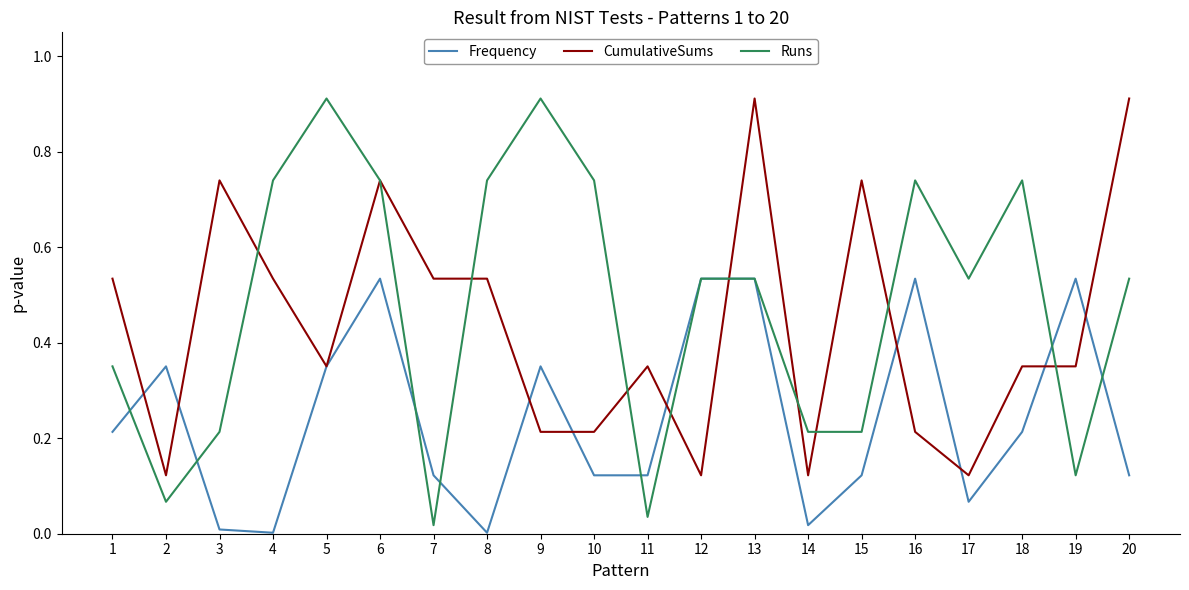

List the series in order of their overall mean, highest first.

Runs, CumulativeSums, Frequency